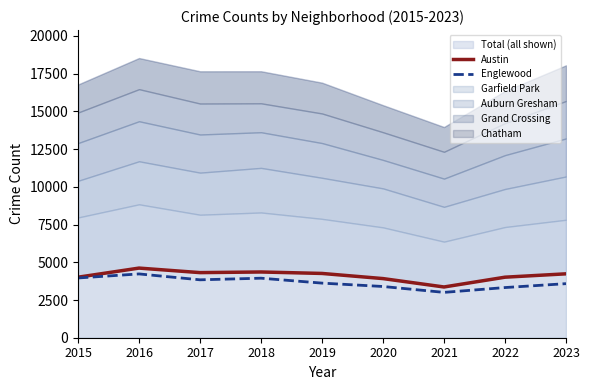

At 2021, list the series in order from smallest to largest.

Englewood, Austin